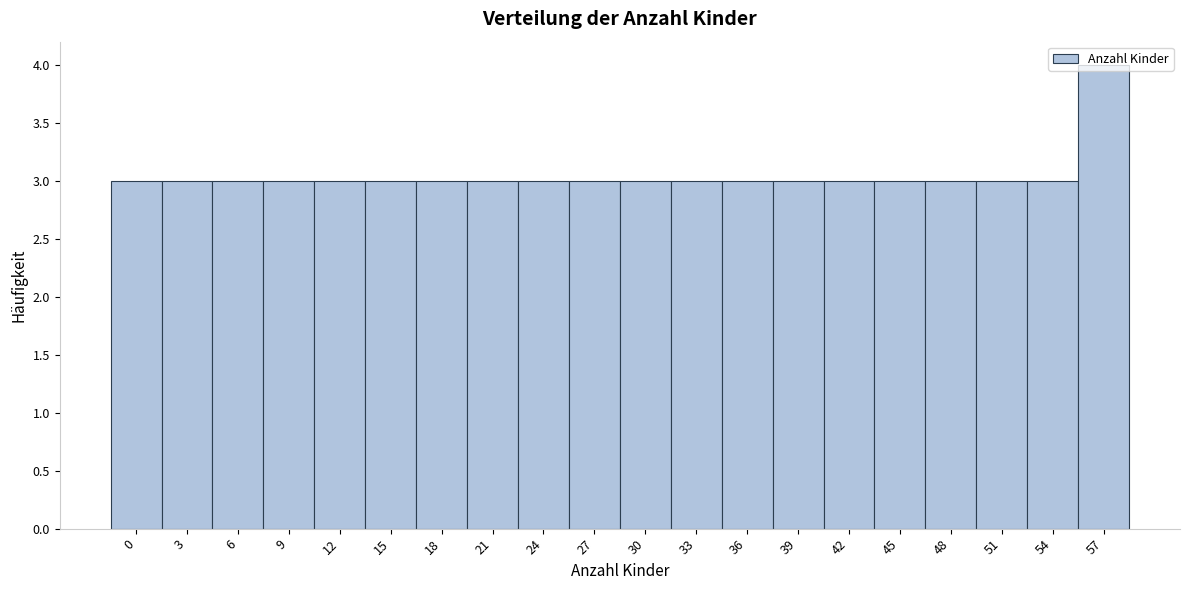

Between 57 and 12, which is larger?

57